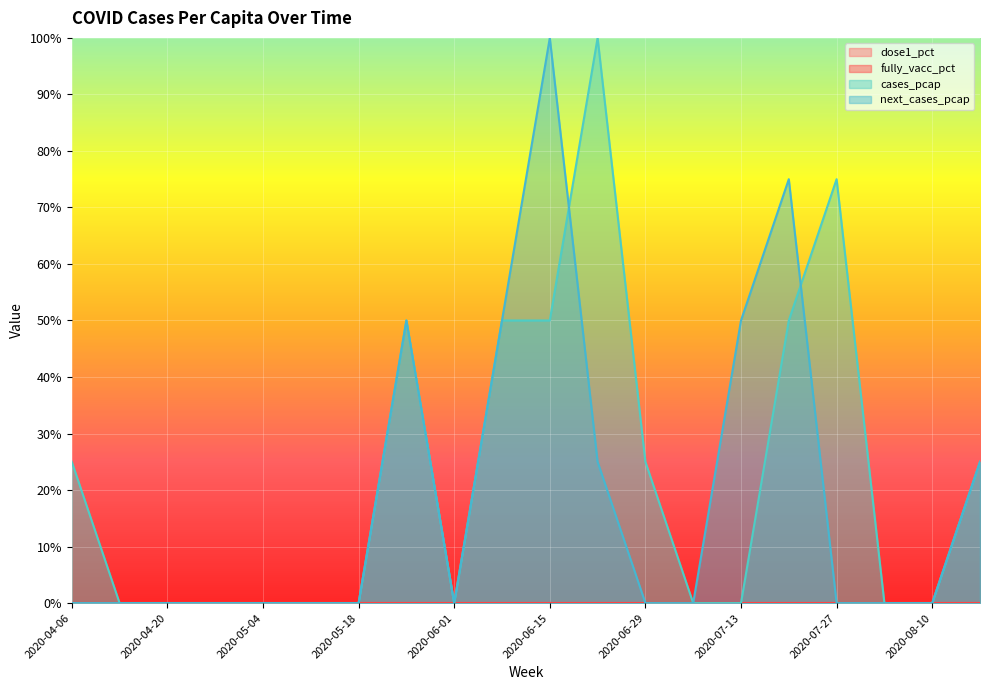

True or false: cases_pcap has more than 2 points higher than both neighbors.

True